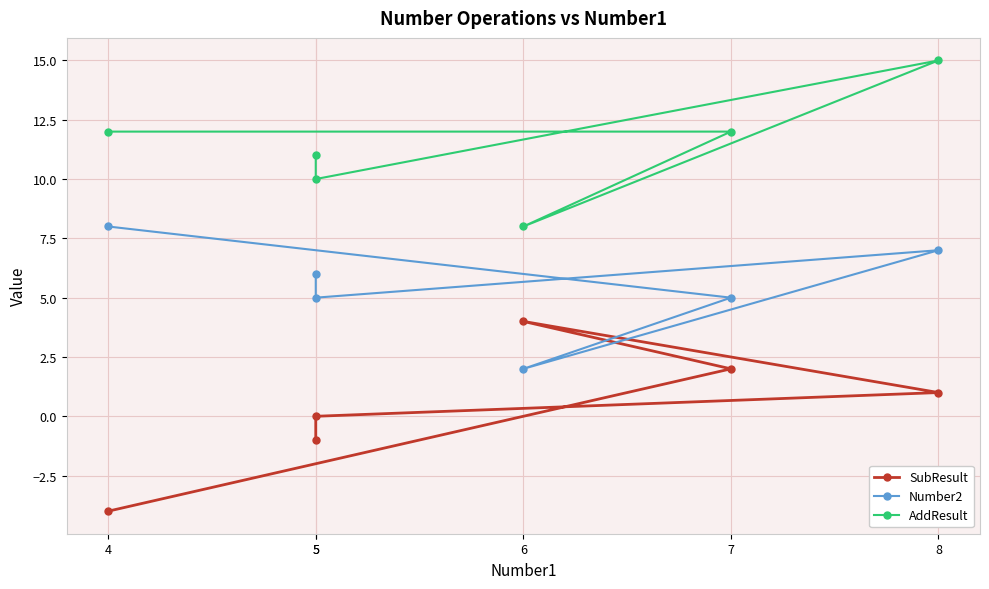

How many values in the AddResult series are below 12?

3